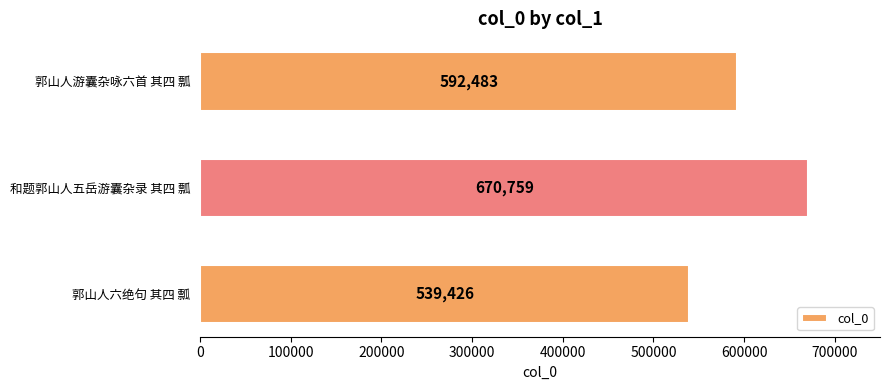

Reading bottom to top, what are all the values shown in this chart?

郭山人六绝句 其四 瓢=539426	和题郭山人五岳游囊杂录 其四 瓢=670759	郭山人游囊杂咏六首 其四 瓢=592483